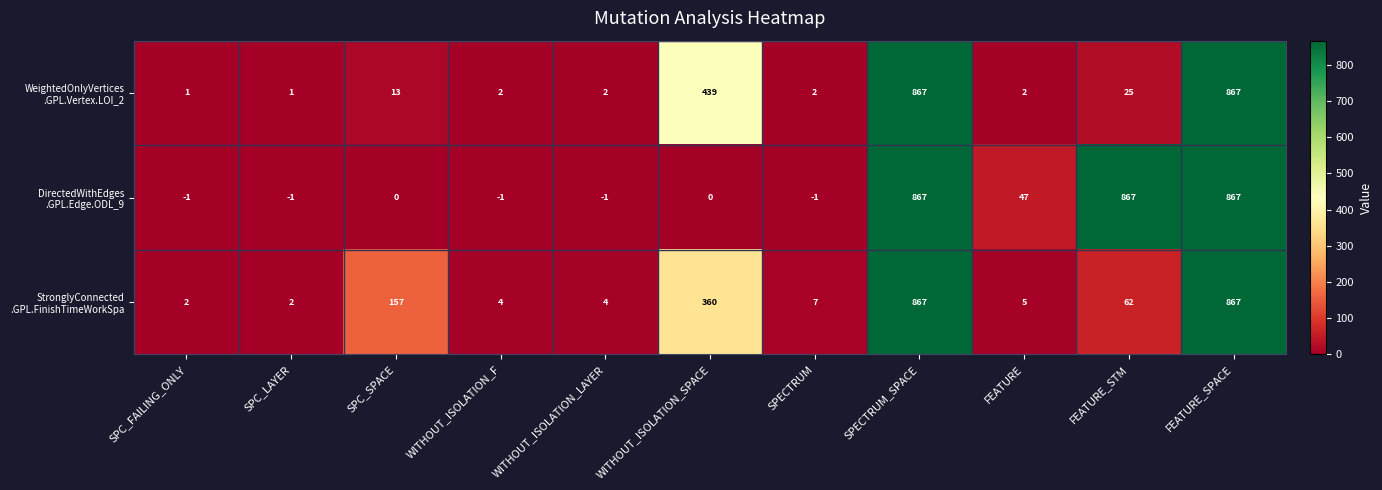

How many distinct data groups are displayed?

3